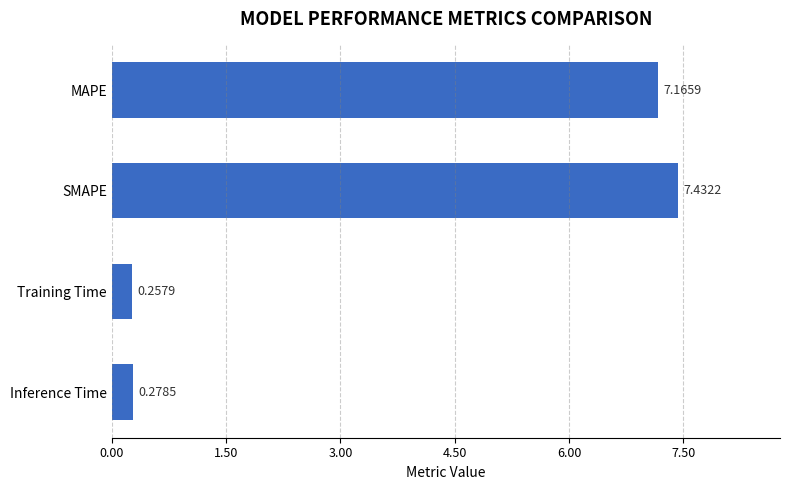

Are the bars grouped side by side (vs. stacked)?

No